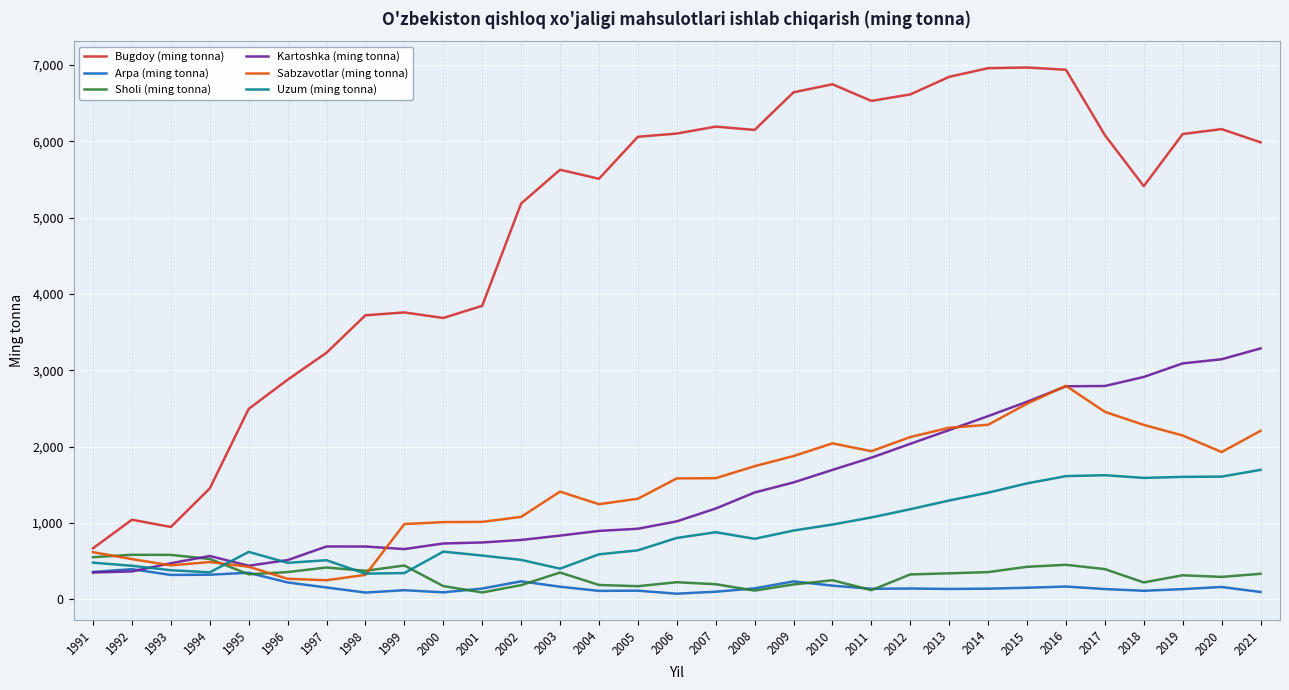

True or false: Bugdoy (ming tonna) and Kartoshka (ming tonna) intersect in this chart.

False